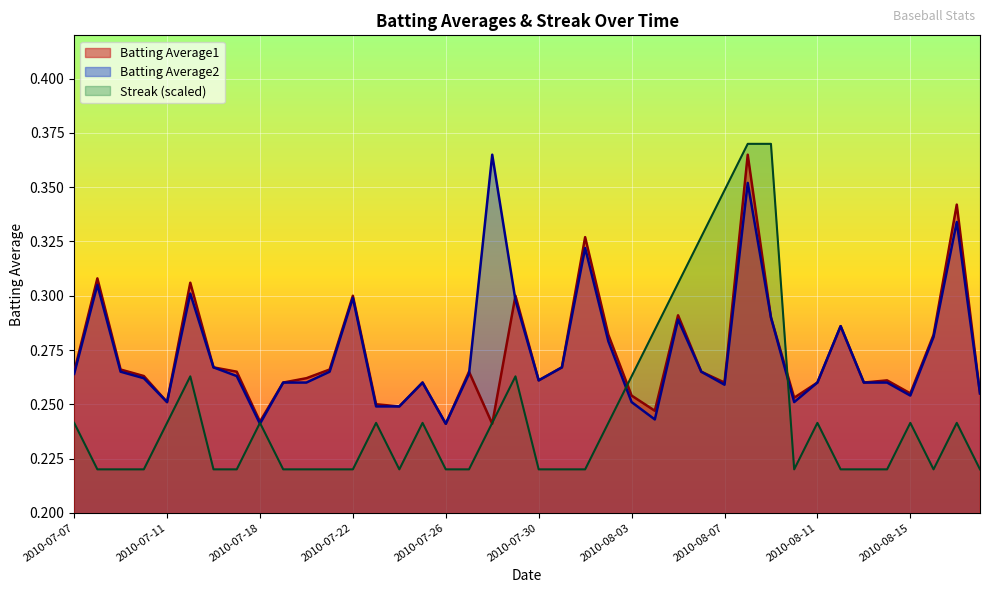

In Streak, how many points are lower than both neighbors (excluding endpoints)?

3